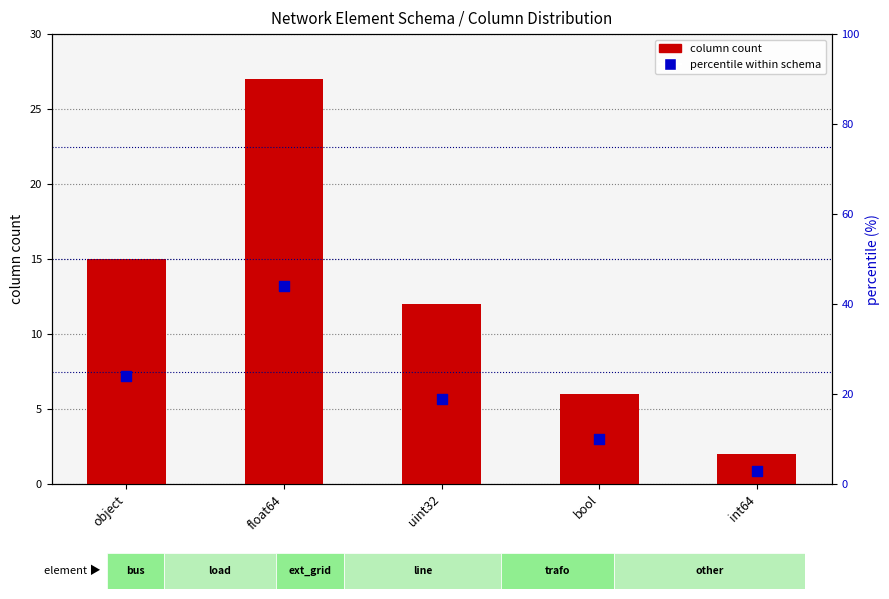

Which series reaches the maximum Y coordinate?

percentile within schema